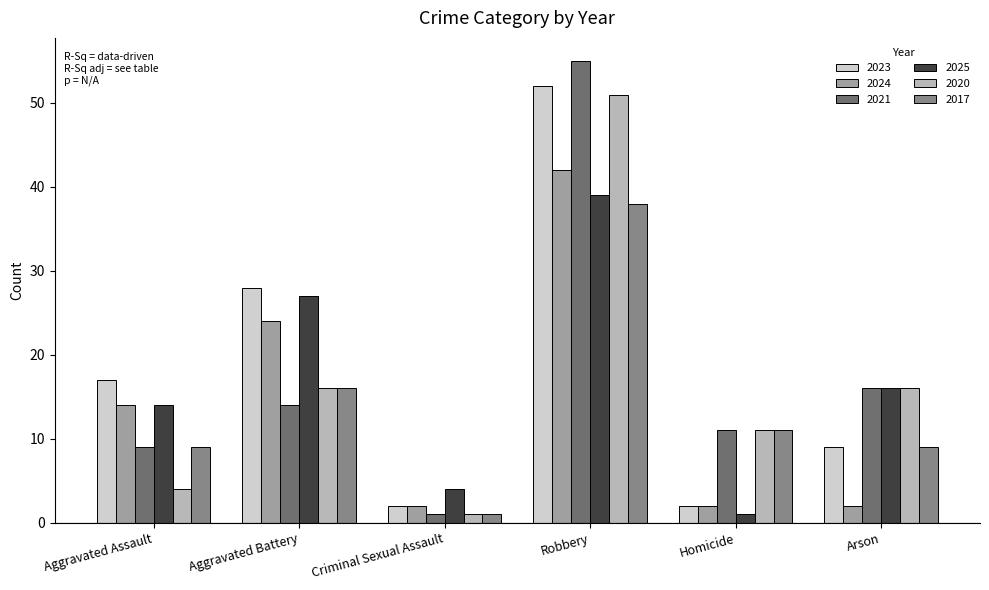

What is the spread (max minus min) of values at Aggravated Battery?

14